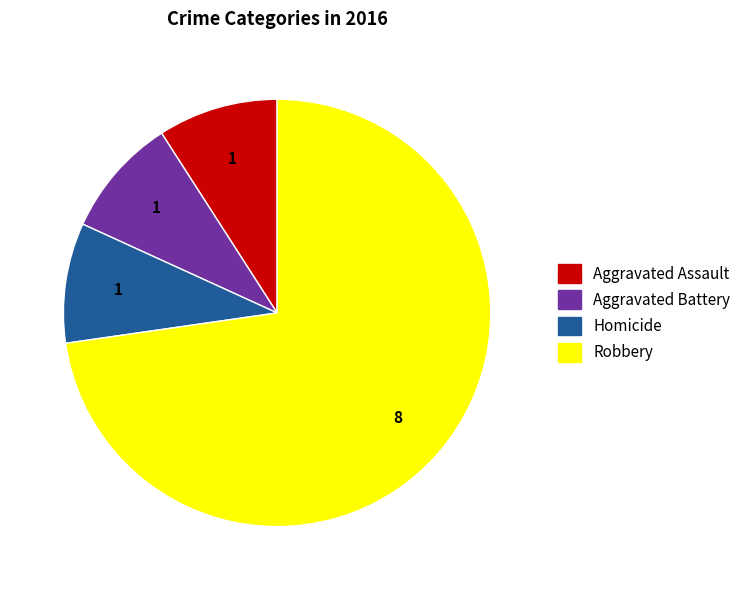

Count the number of slices in the pie.

4